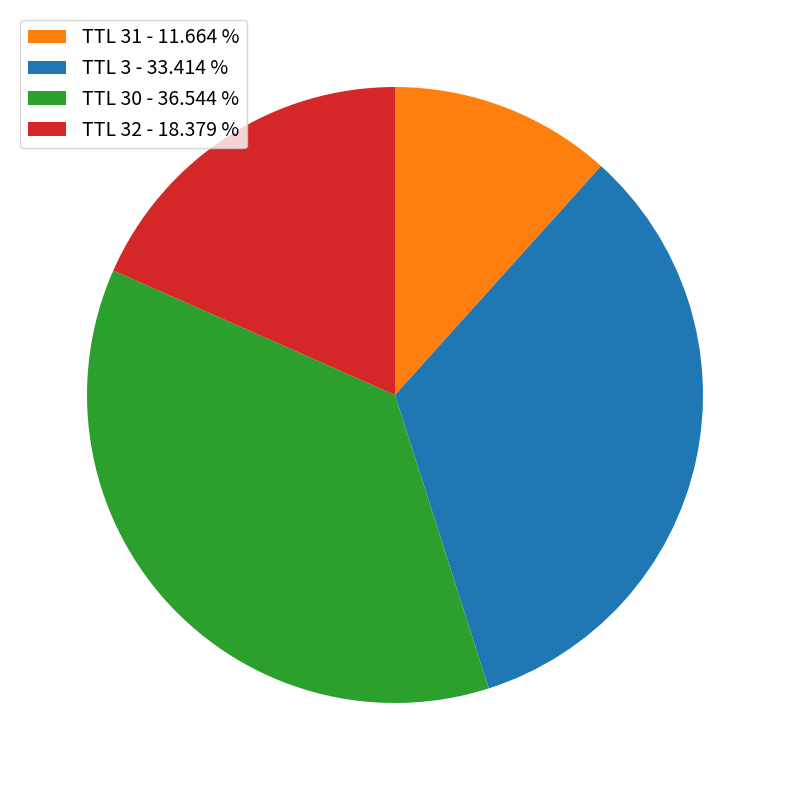

Between TTL 31 - 11.664 % and TTL 3 - 33.414 %, which is larger?

TTL 3 - 33.414 %